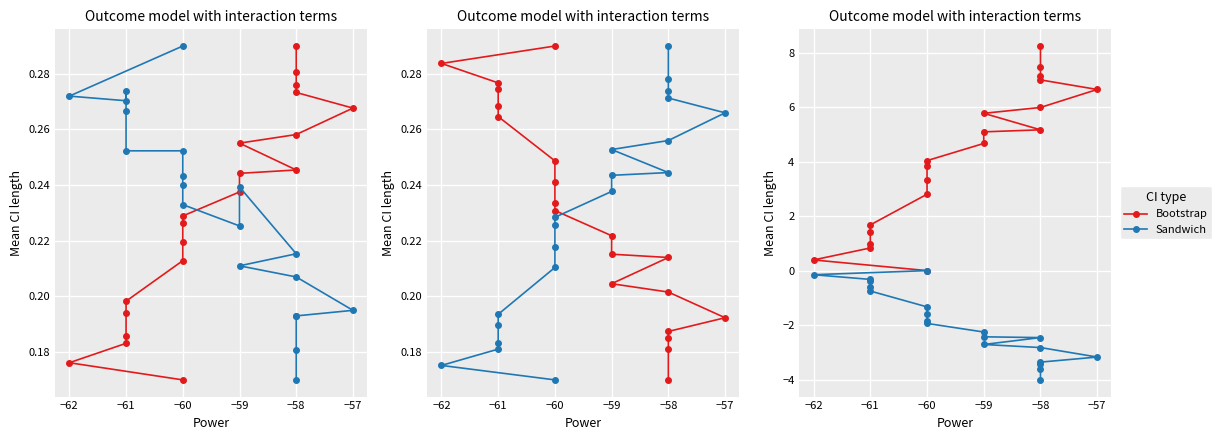

What is the maximum value shown in the chart?

8.2